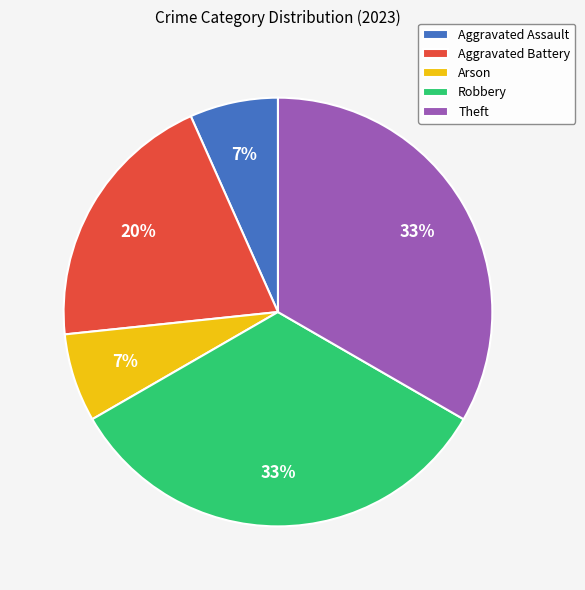

The Aggravated Battery slice represents 20% of the pie. True or false?

True